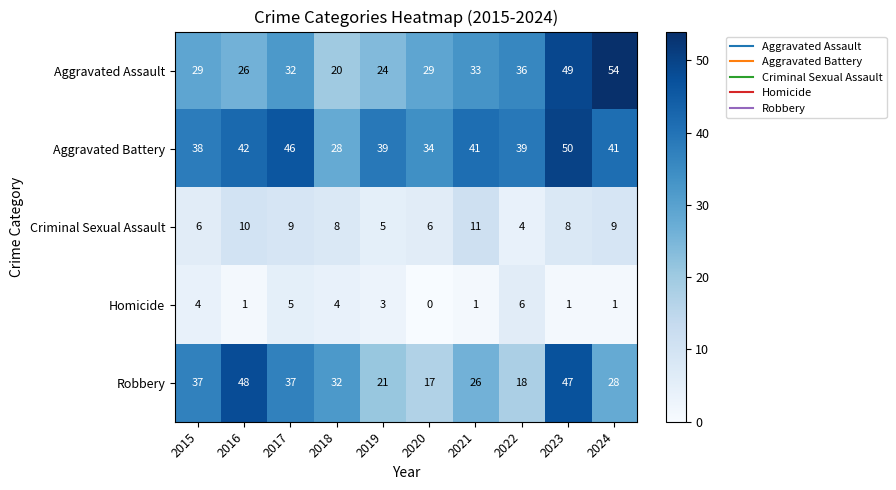

Which series has the widest spread of values?

Aggravated Assault